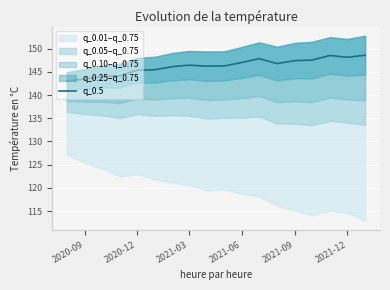

What is the lowest value of the q_0.5 series?

143.0